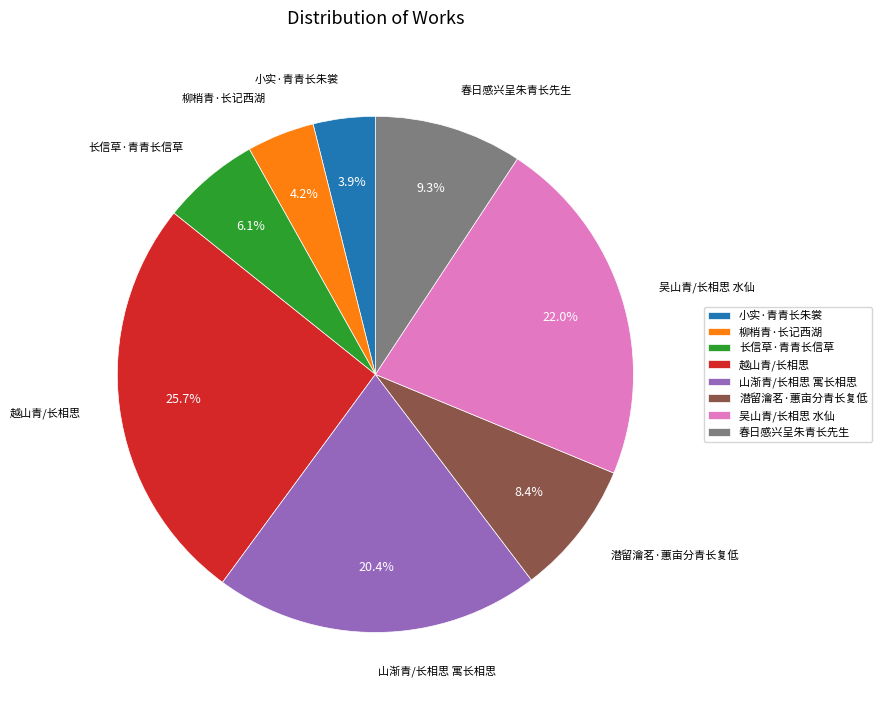

To the nearest percent, what percentage of the pie is 潜留瀹茗·蕙亩分青长复低?

8%